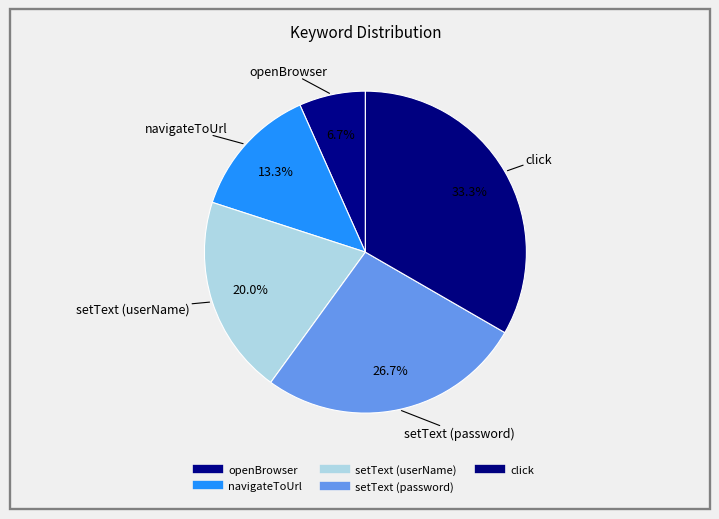

What is the smallest slice in the pie chart?

openBrowser